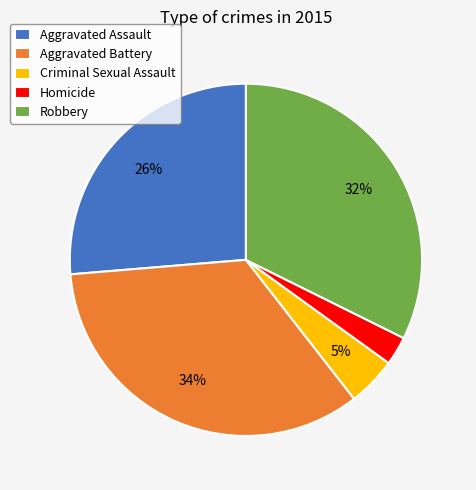

What is the largest slice in the pie chart?

Aggravated Battery